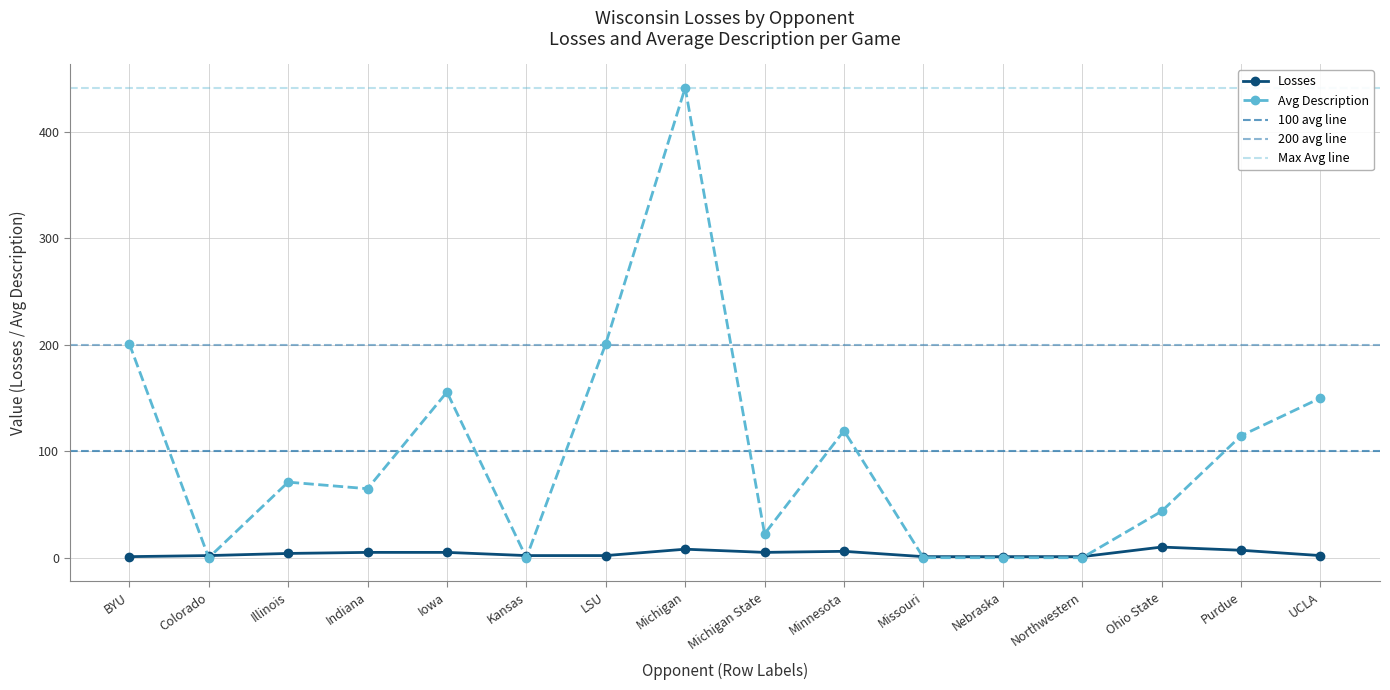

Where is the first local minimum for Losses?

Michigan State